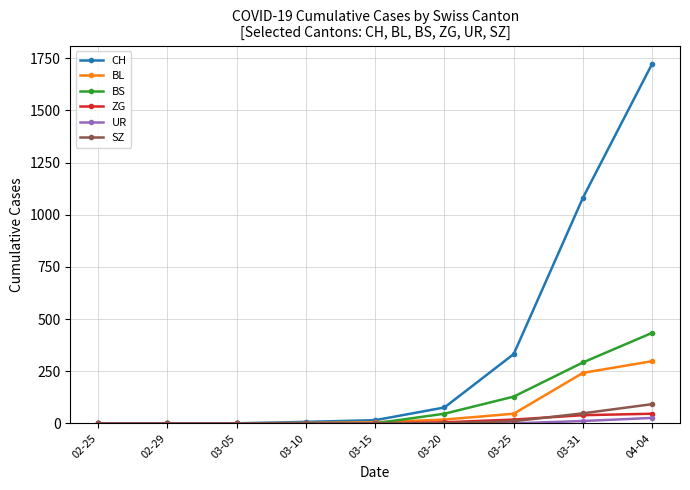

How many series are shown in this chart?

6